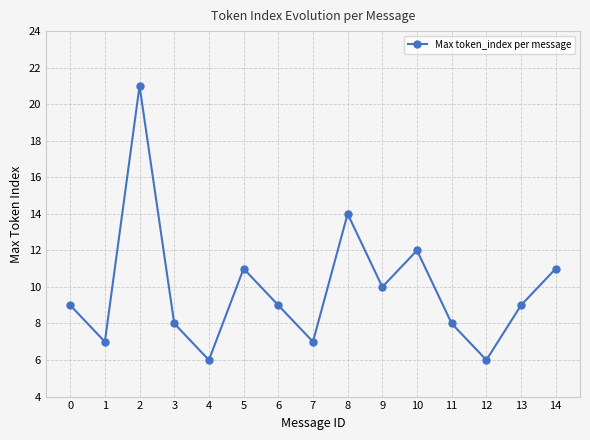

What is the smallest value displayed?

6